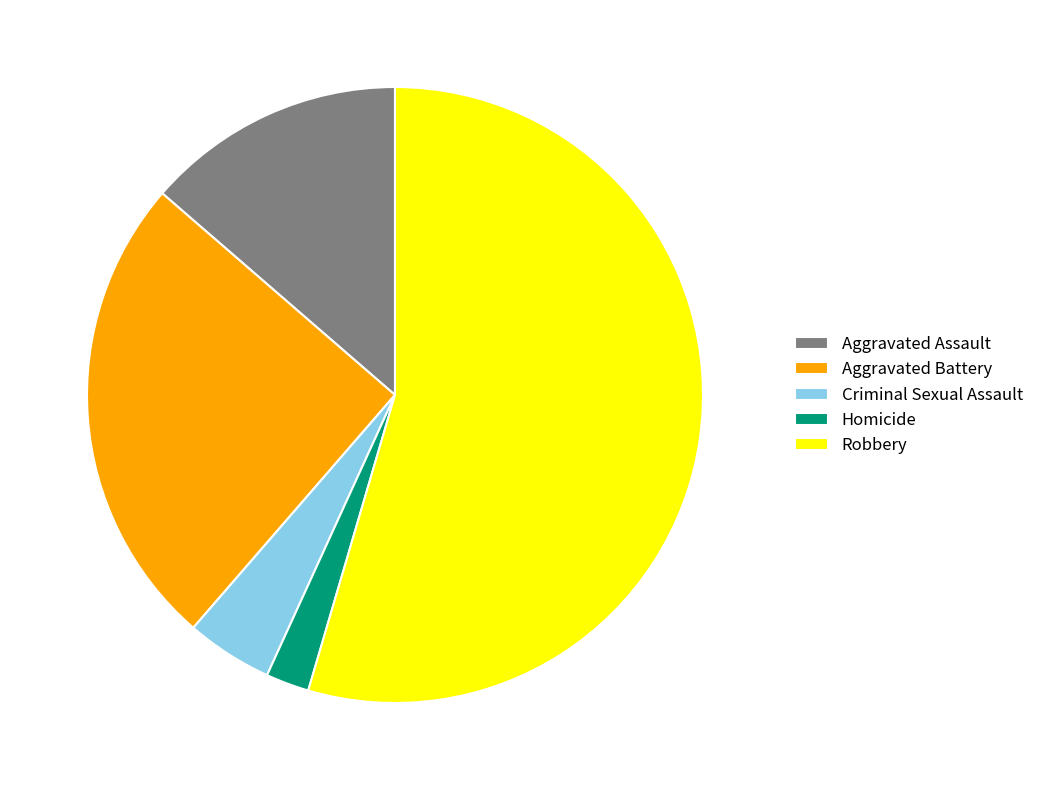

What is the smallest slice in the pie chart?

Homicide